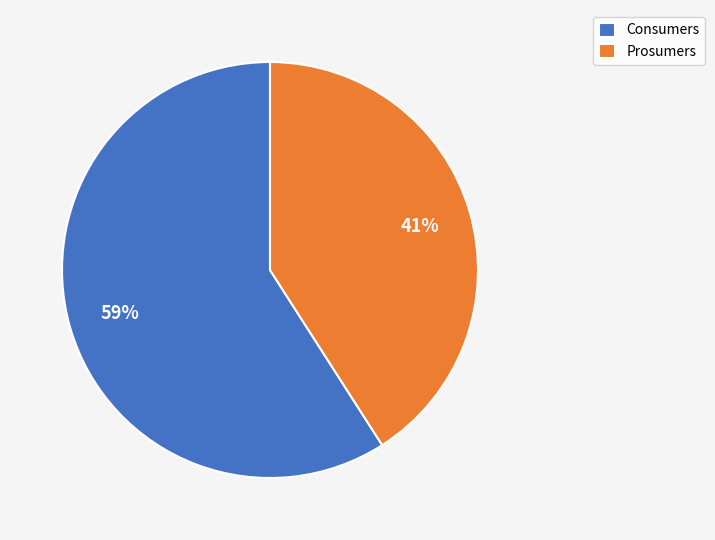

Is the sum of Consumers and Prosumers greater than half?

Yes